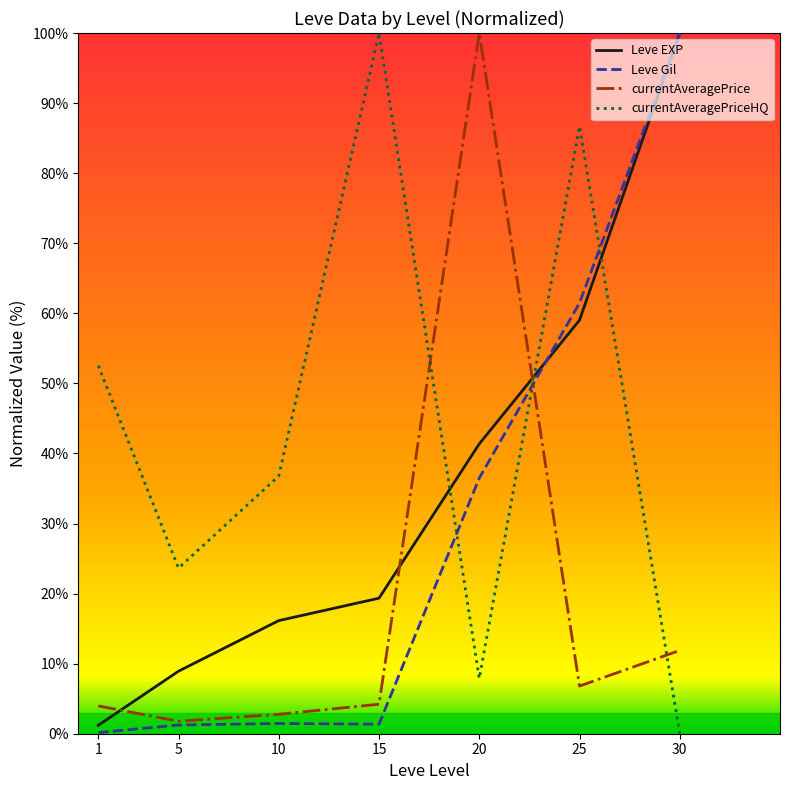

At which label does Leve EXP reach its minimum?

1